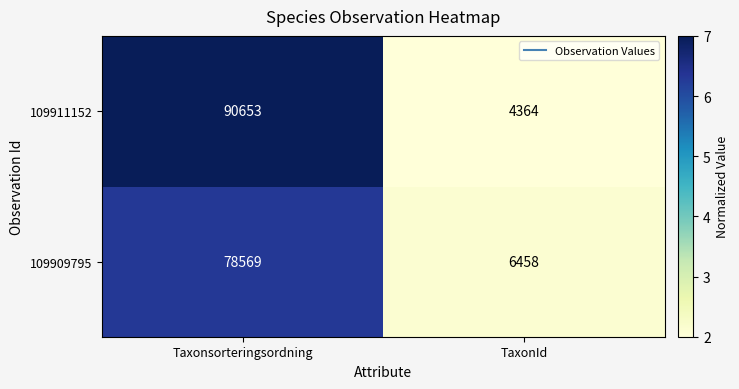

How many series are shown in this chart?

2